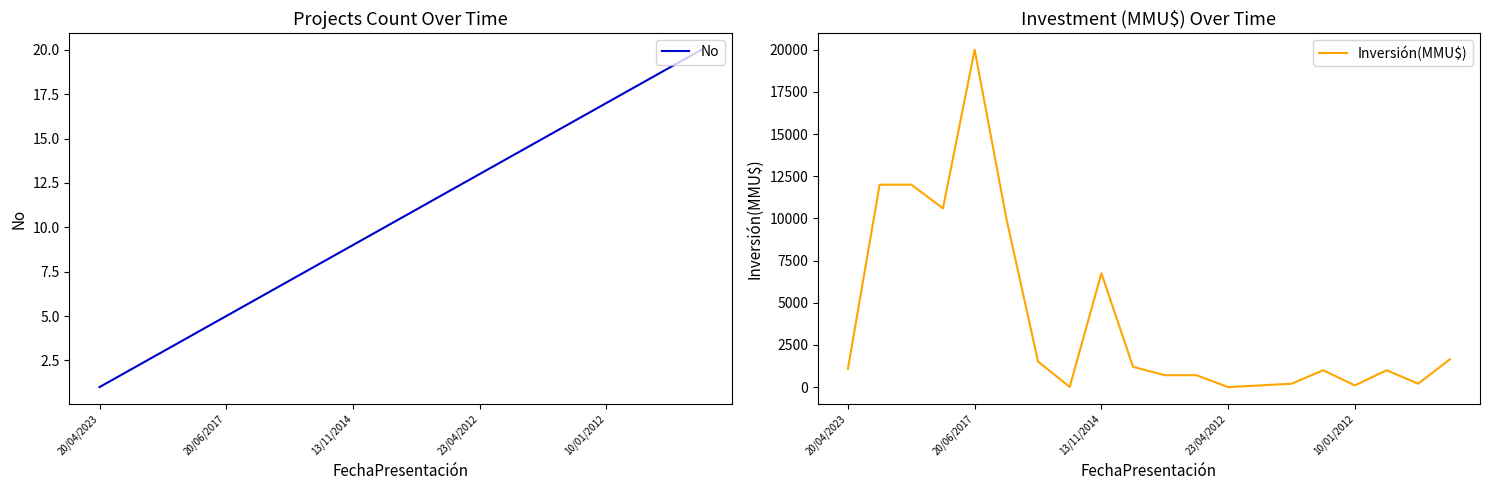

Between 8 and 18, which series saw the biggest shift?

Inversión(MMU$)